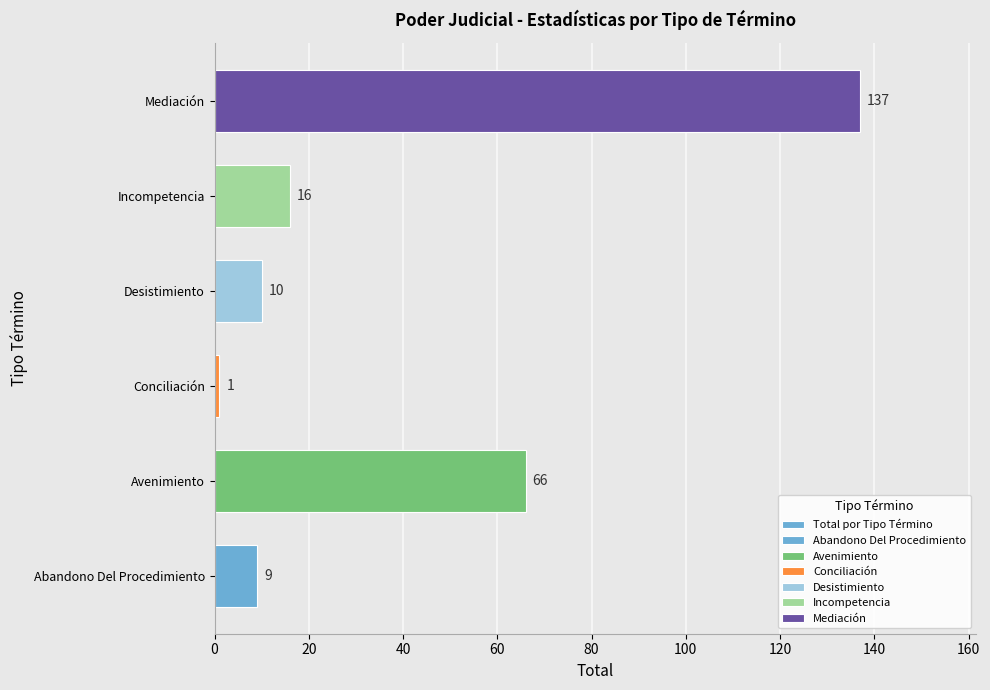

What is the value of the 3rd bar from the left?

1